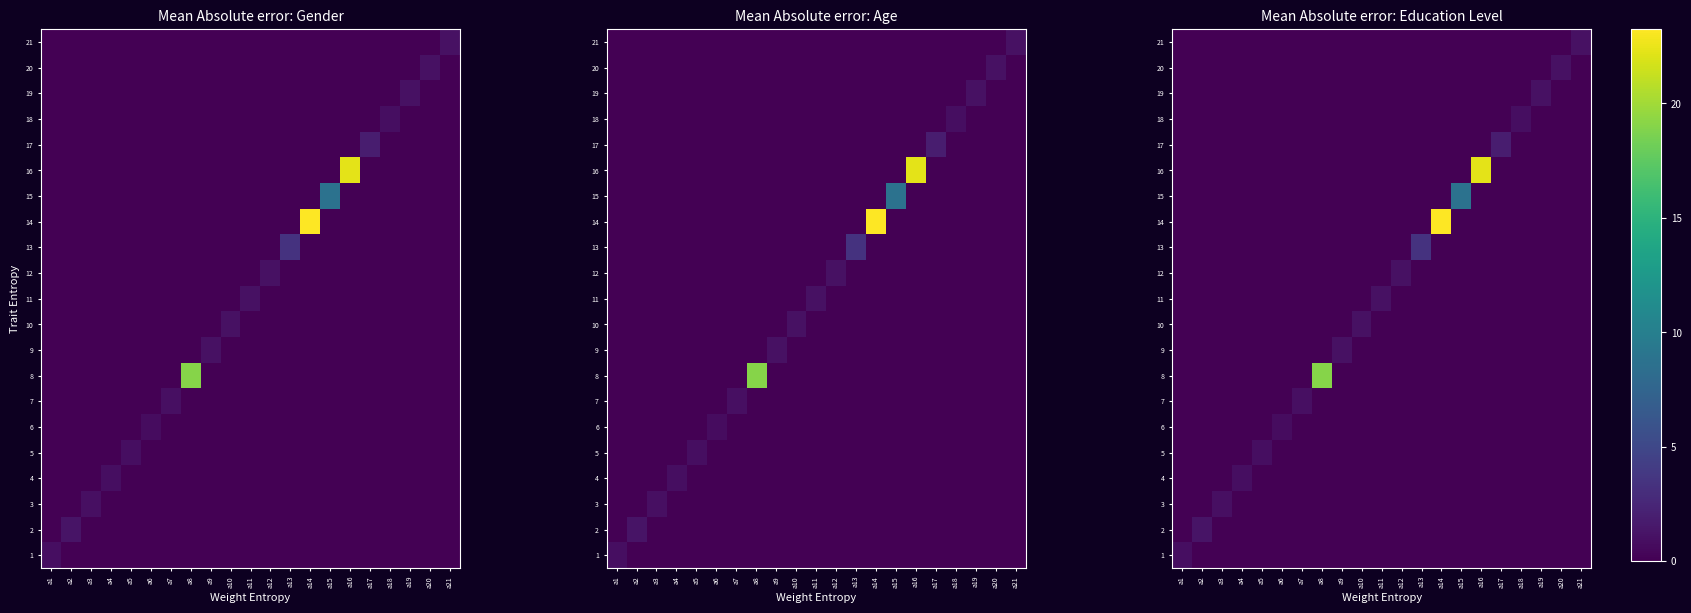

How many values in the 5 series exceed 0?

1